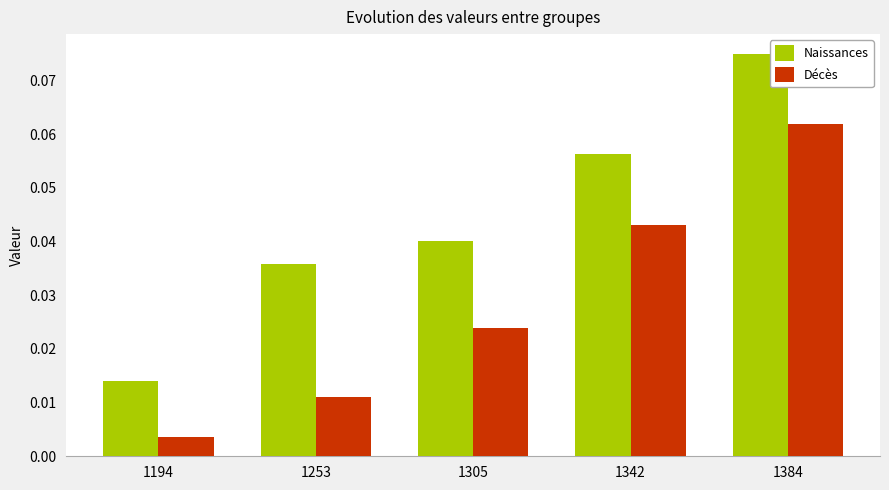

At which label is Décès closest to 0?

1194